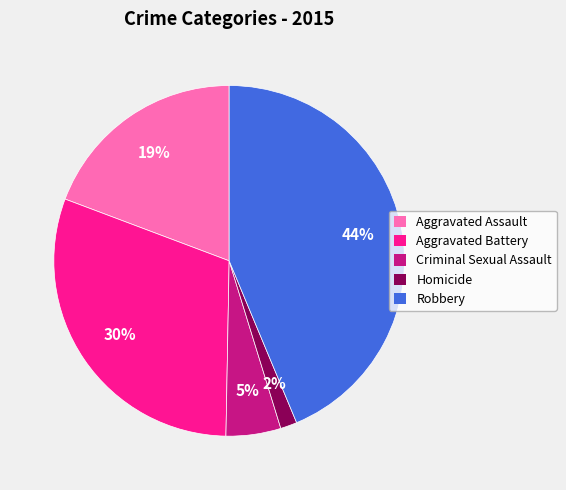

Which slice is the smallest?

Homicide